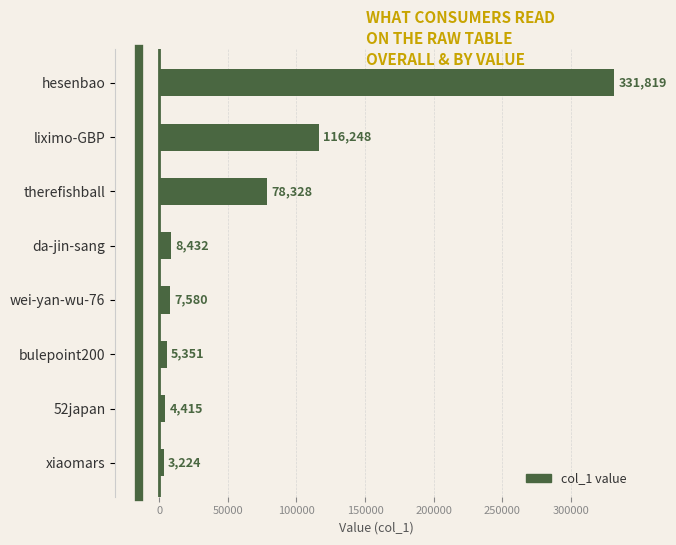

What is the maximum value shown in the chart?

331819